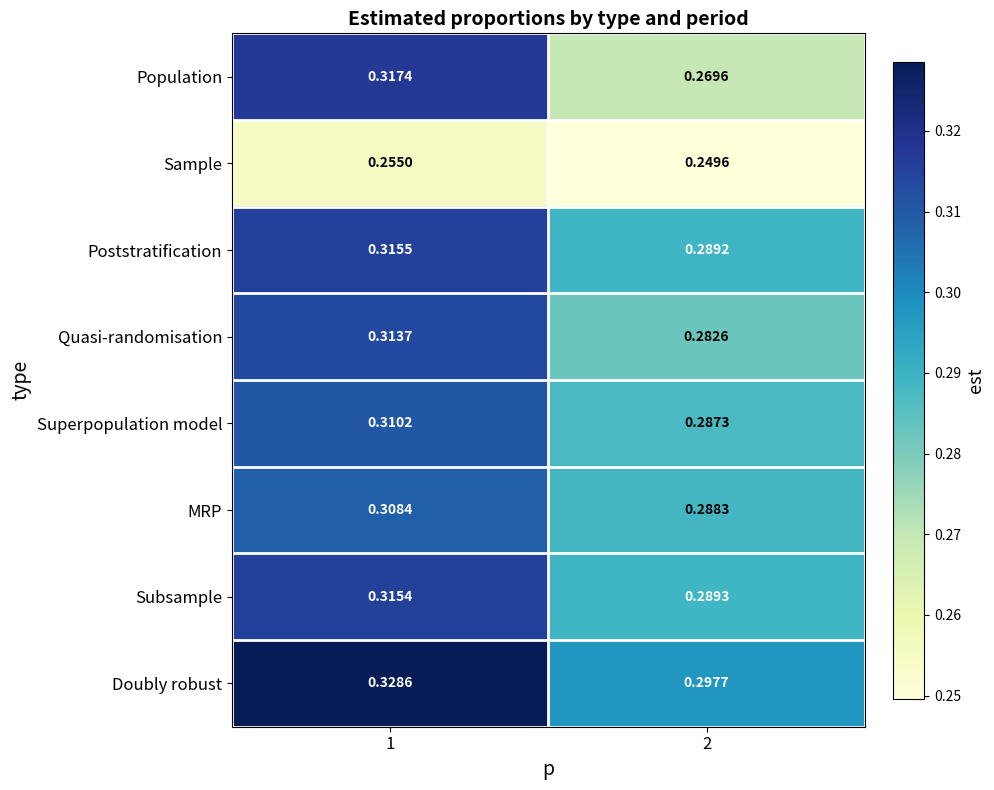

Which series has the largest total across all categories?

Doubly robust